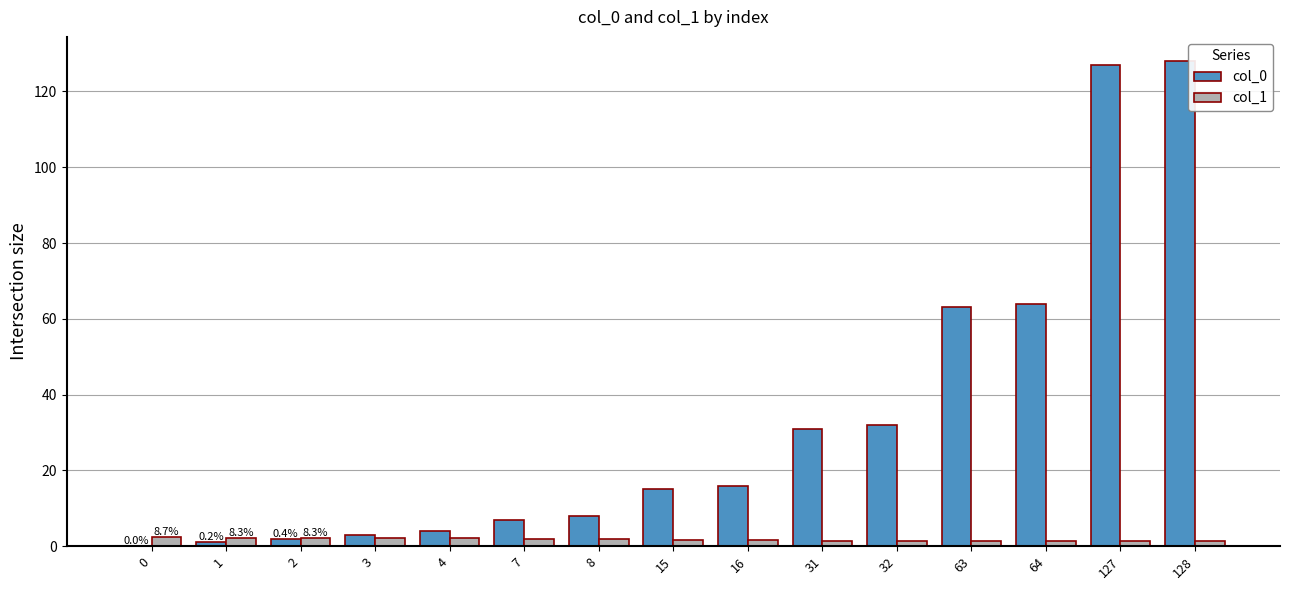

True or false: col_0 has a value of 3.0 at 3.

True